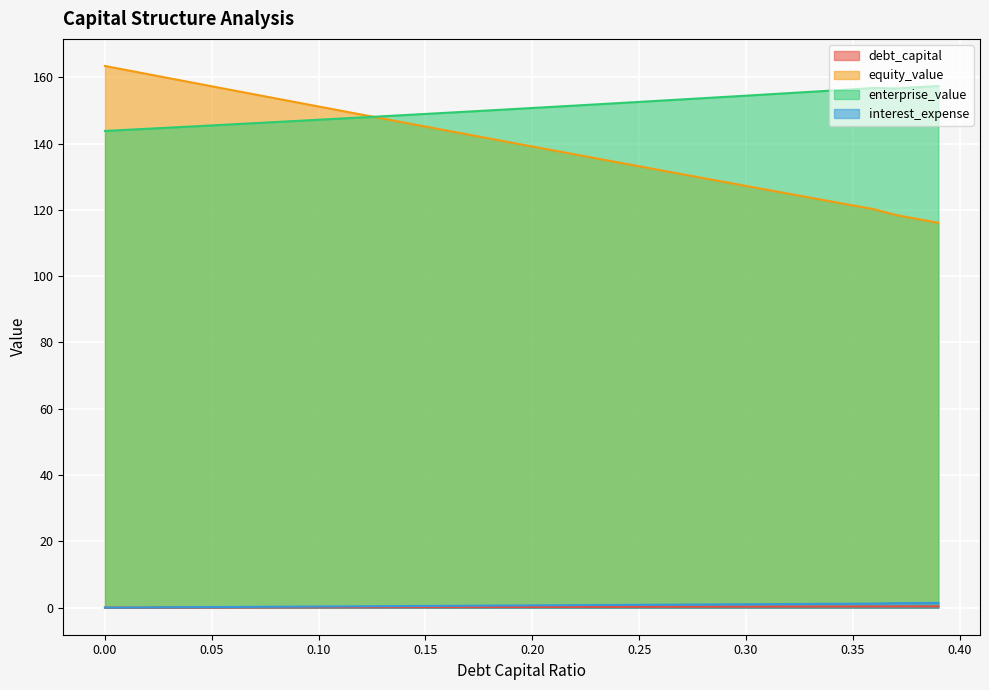

At which label does enterprise_value first exceed 150?

0.18